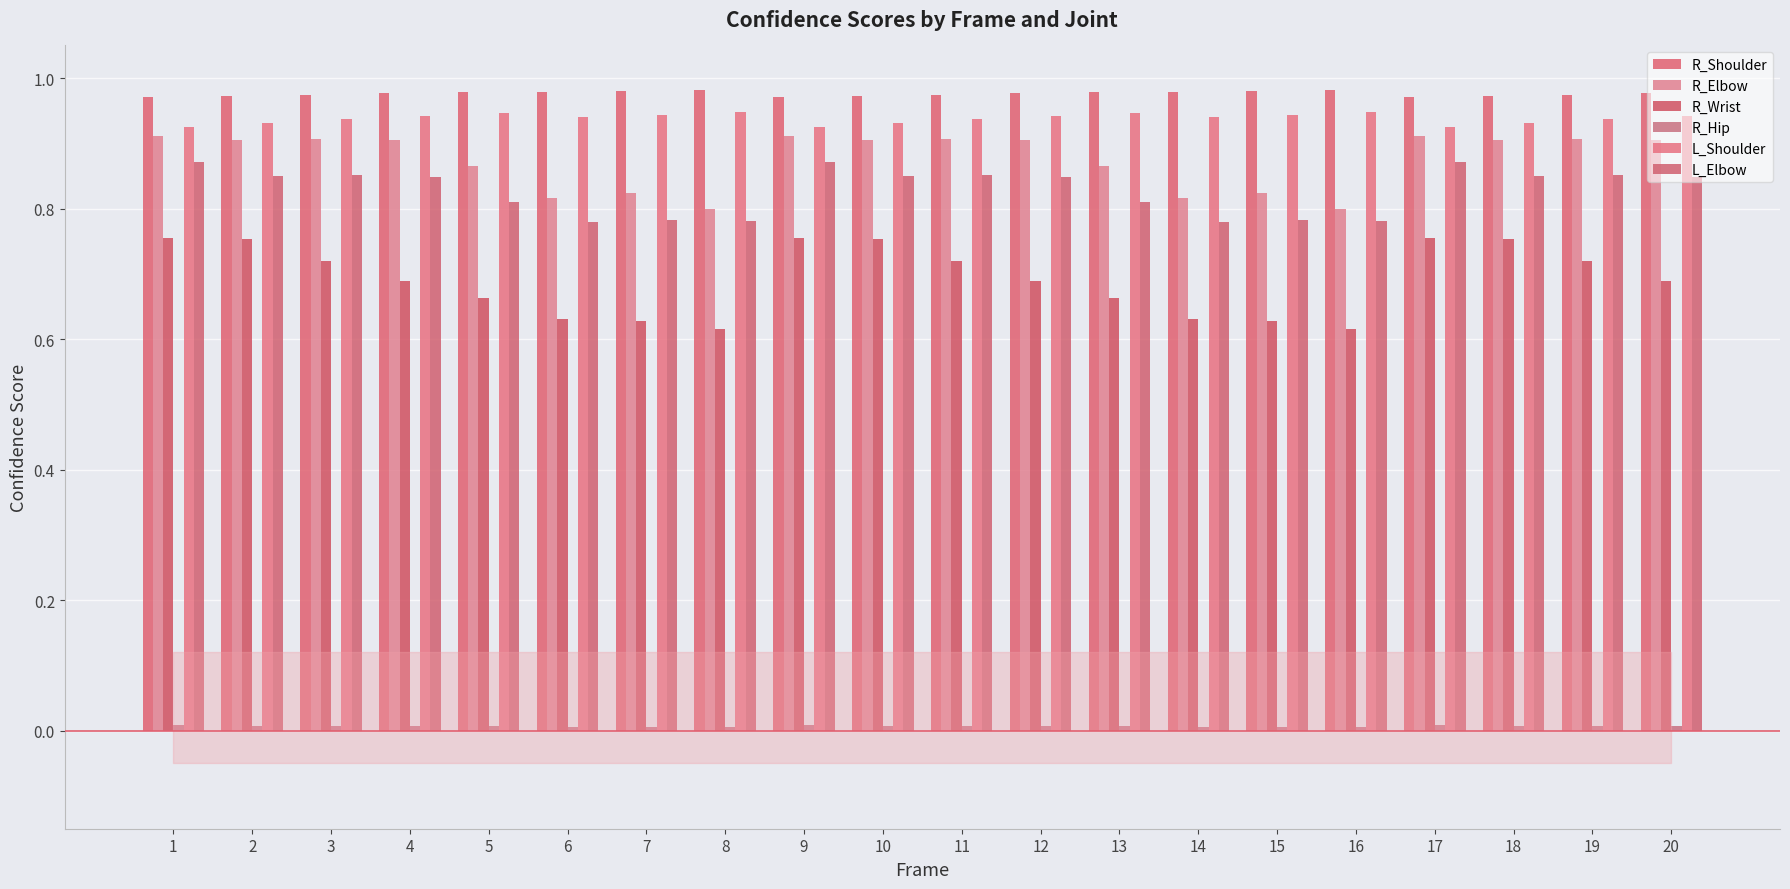

Count the L_Elbow values in the range 0 to 1.

20